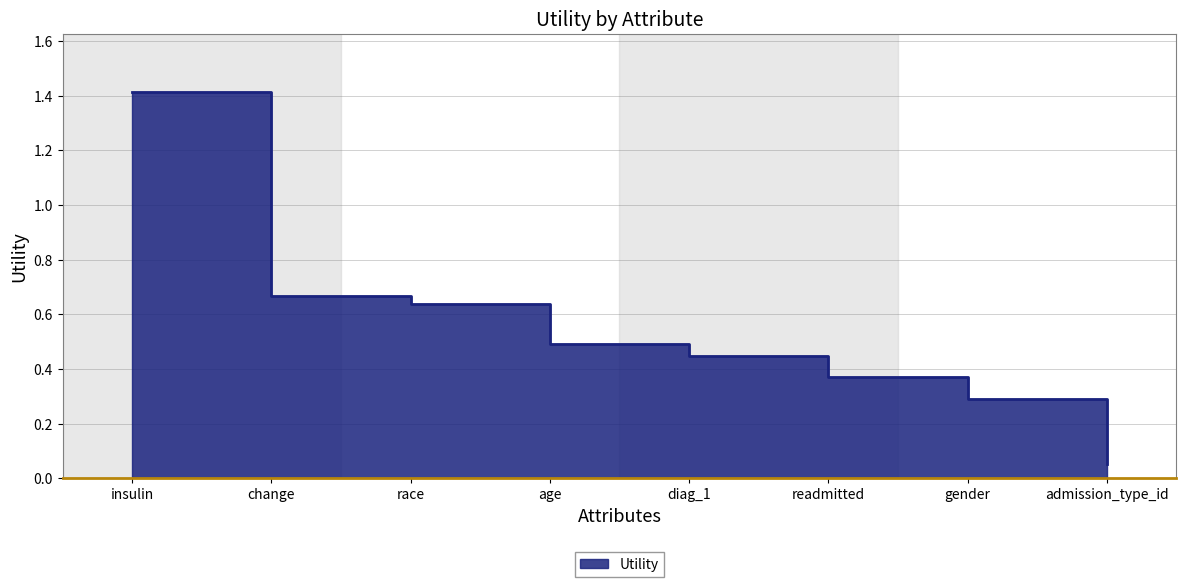

What is the change in value from race to admission_type_id?

-0.6